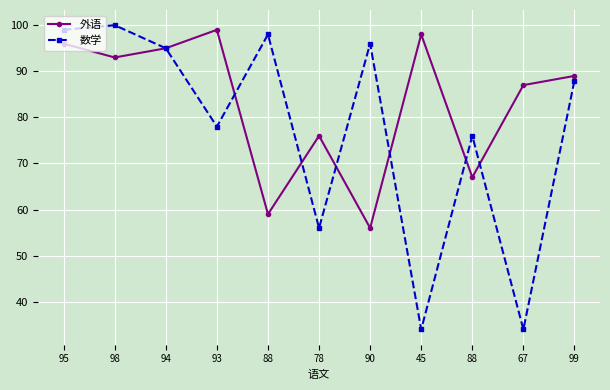

Where do 外语 and 数学 first cross each other?

93 and 88